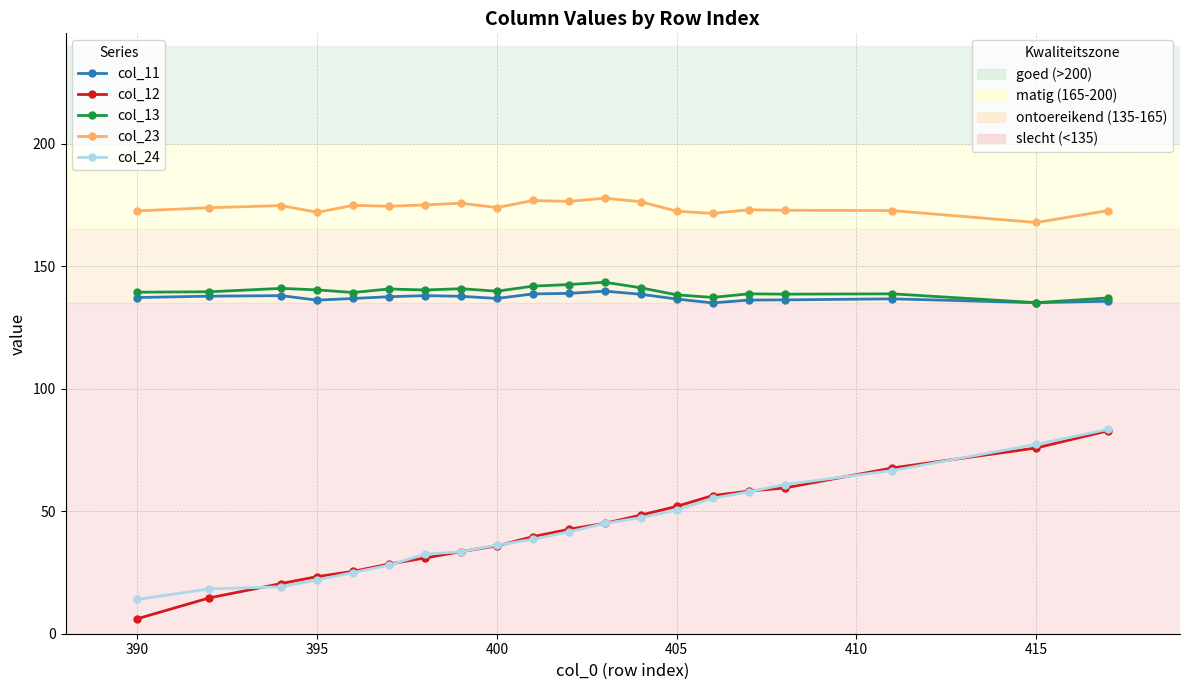

What is the greatest value displayed?

177.7